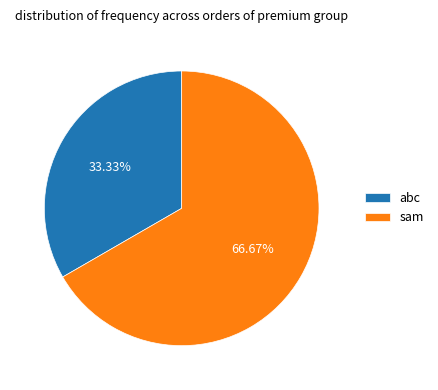

To the nearest percent, what is the difference between the sam and abc slice percentages?

33%